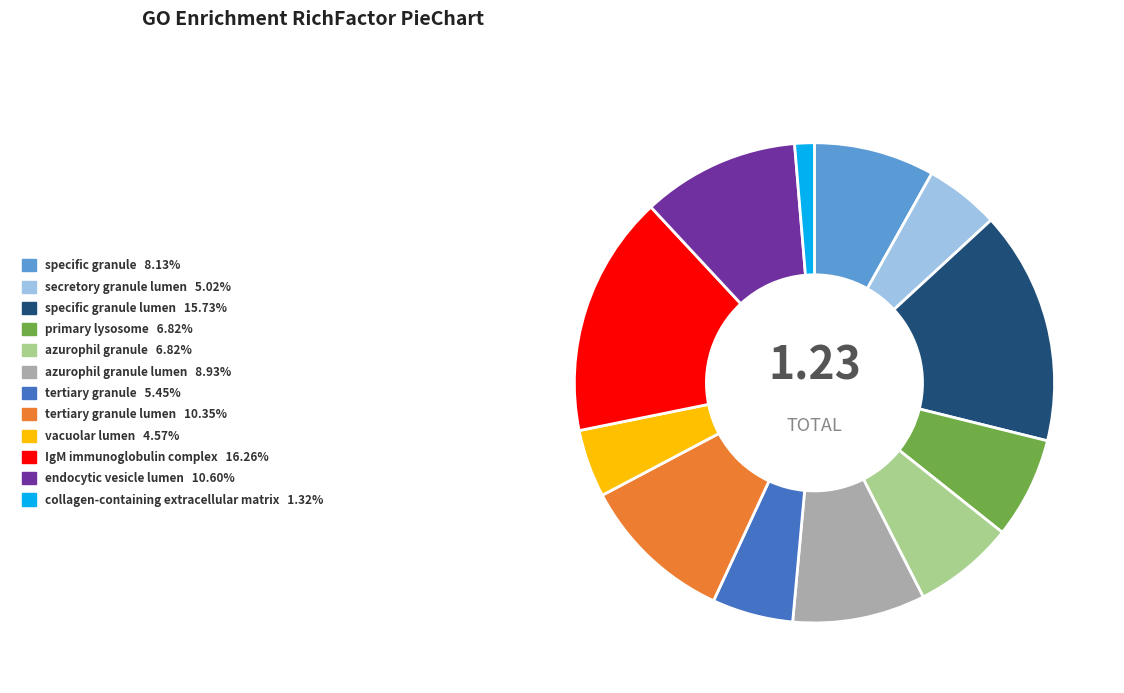

Is there any slice that represents more than half of the pie?

No